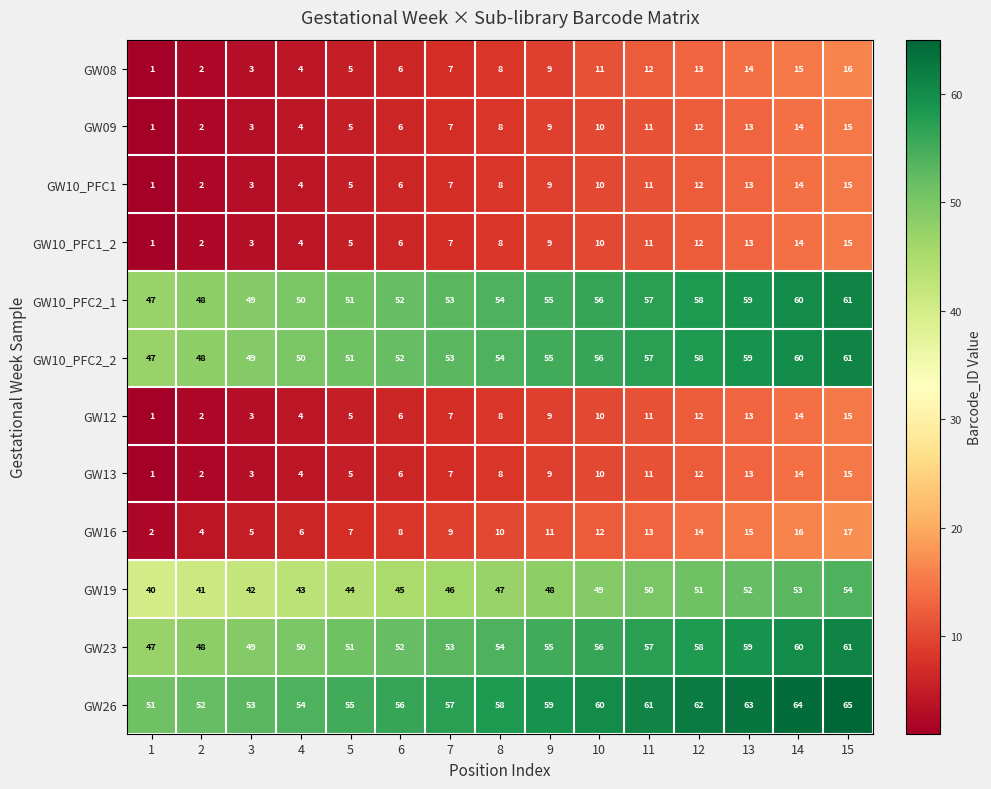

What is the spread (max minus min) of values at 4?

50